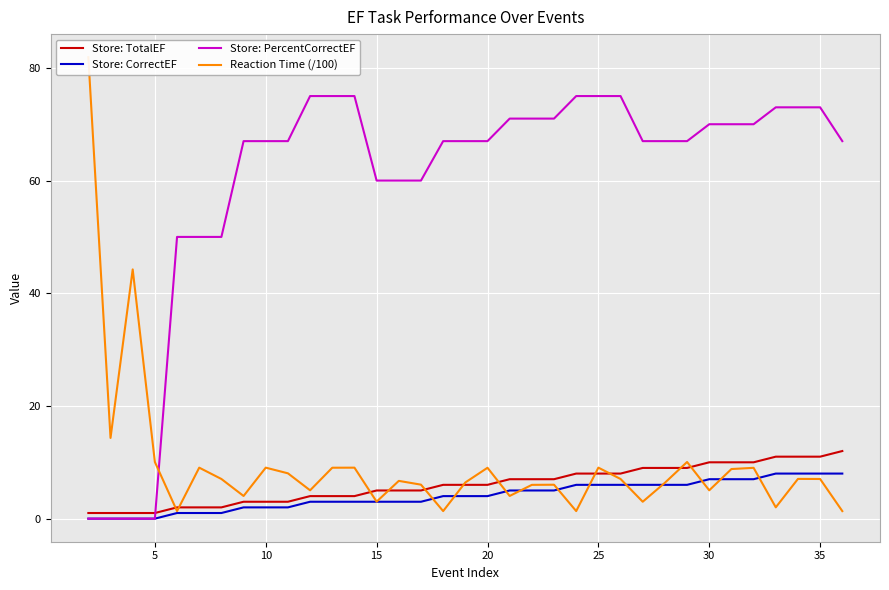

How many intersections are there between Store: TotalEF and Store: PercentCorrectEF?

1